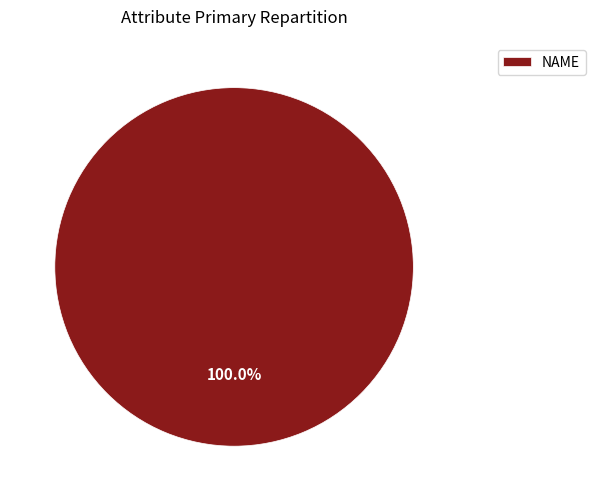

Rank the categories by value from highest to lowest.

NAME